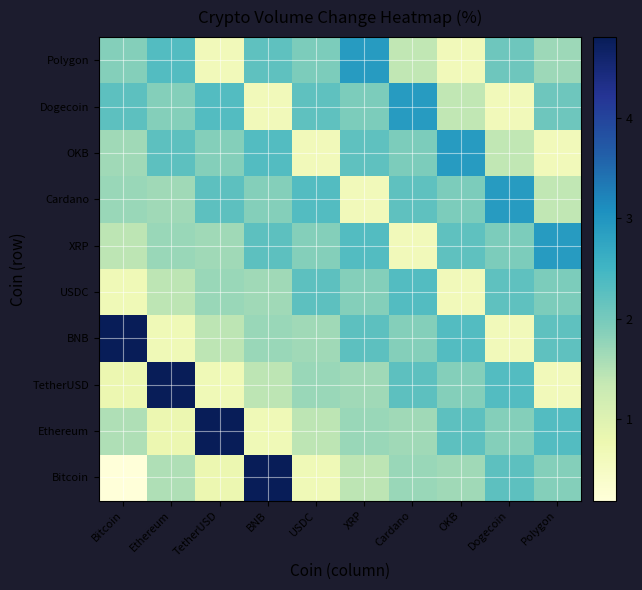

Rank the series at TetherUSD from lowest to highest value.

Polygon, TetherUSD, Bitcoin, BNB, XRP, USDC, OKB, Cardano, Dogecoin, Ethereum